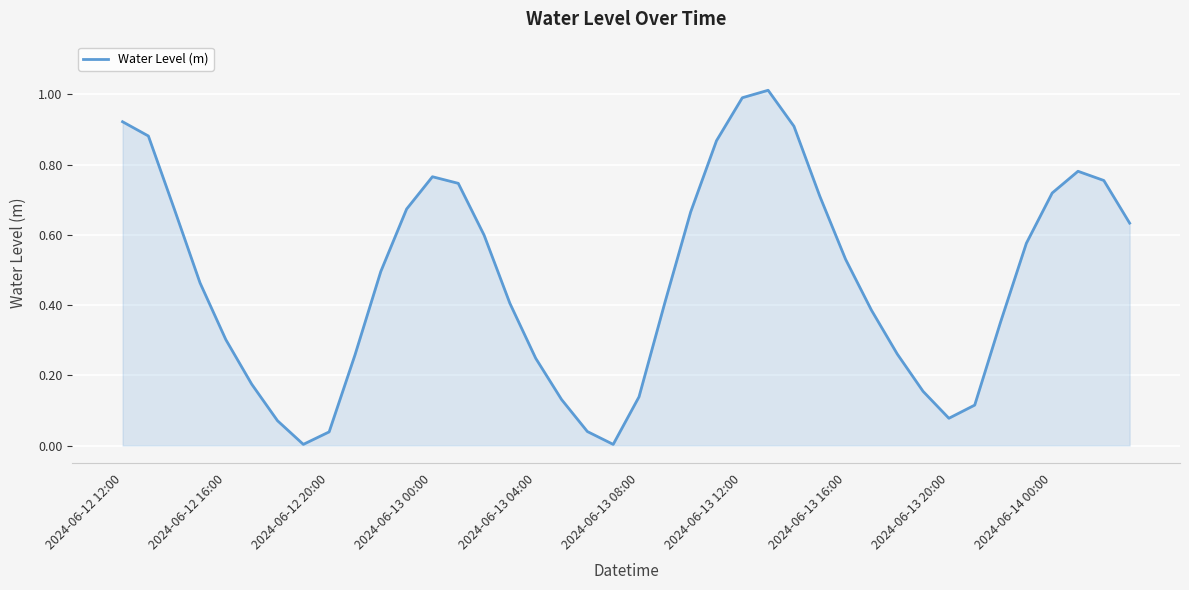

What is the difference between the maximum and minimum values?

1.0